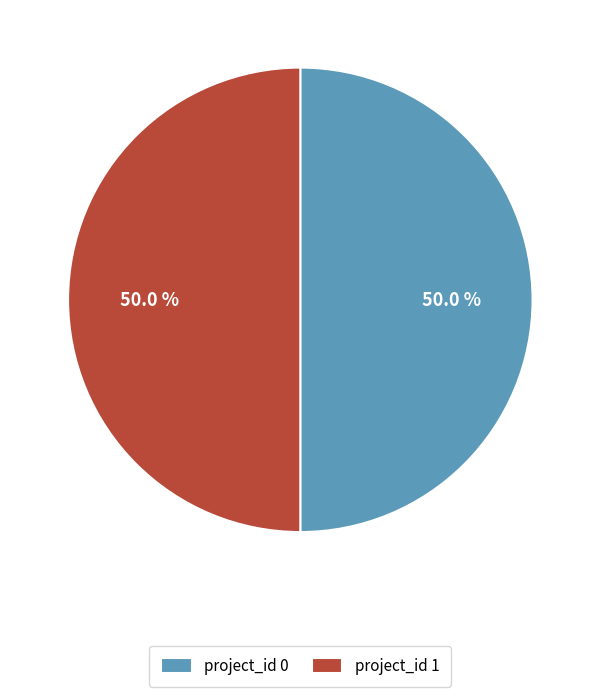

Approximately how many times larger is the value at project_id 0 compared to project_id 1?

1.0